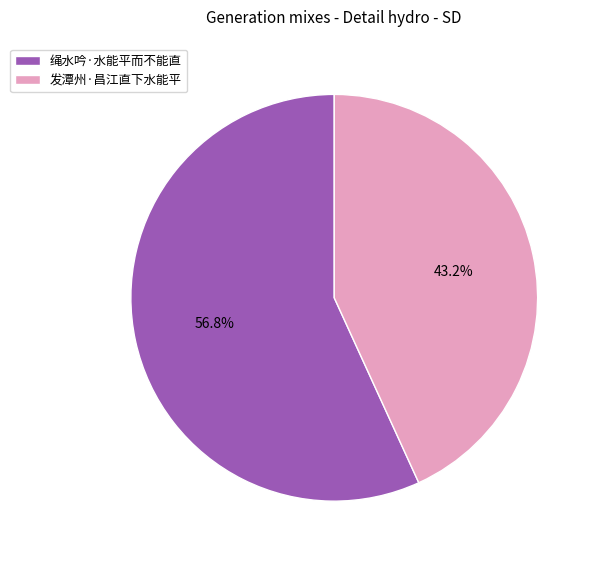

Rank the categories by value from highest to lowest.

绳水吟·水能平而不能直, 发潭州·昌江直下水能平